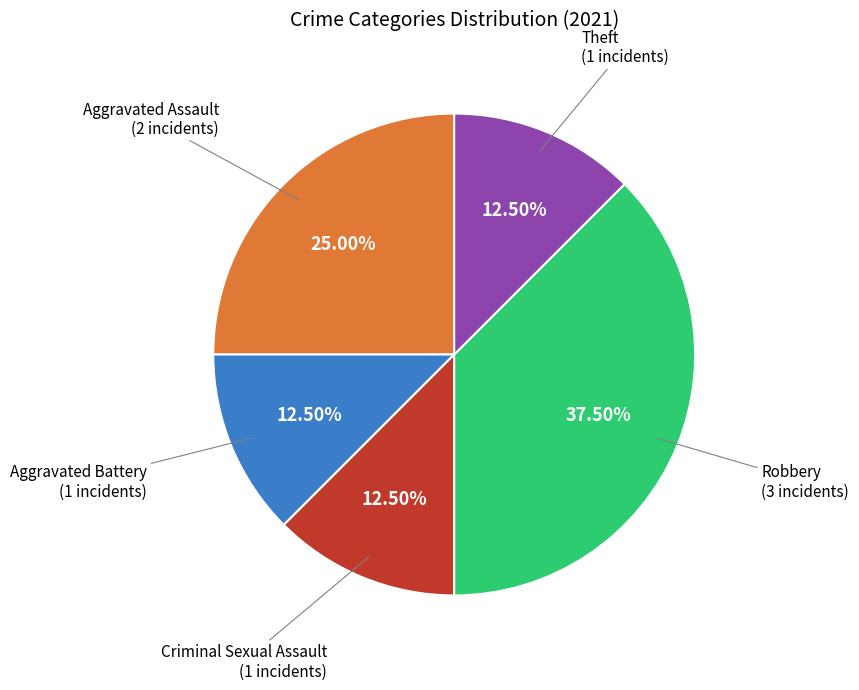

To the nearest percent, what is the difference between the largest and smallest slice percentages?

25%